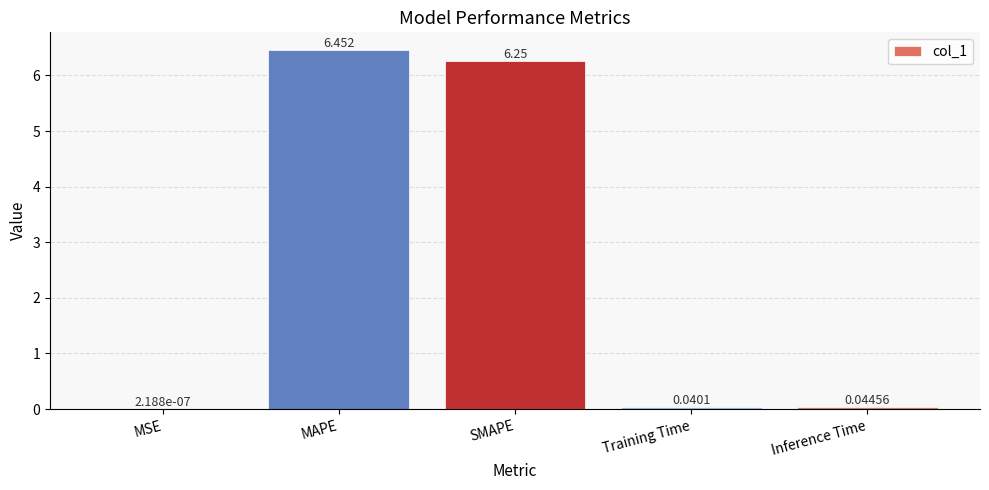

At which category does the chart reach its peak across all series?

MAPE